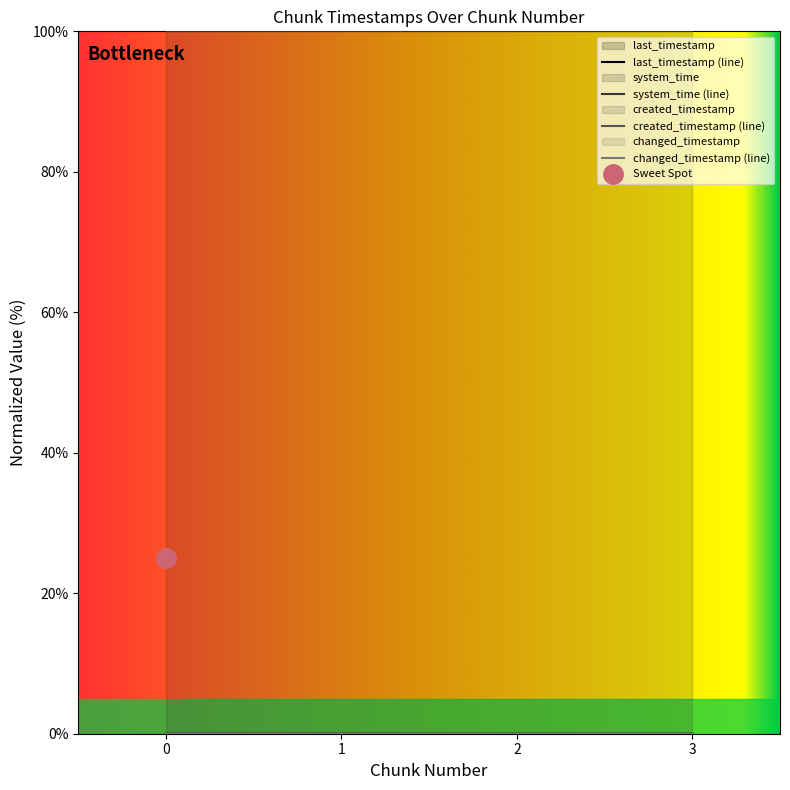

What are all the series names shown in the legend?

last_timestamp, system_time, created_timestamp, changed_timestamp